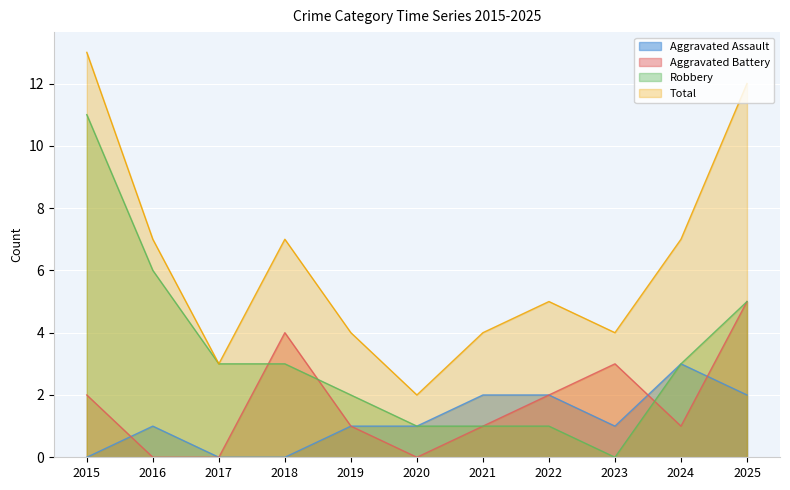

At which label does Aggravated Battery reach its peak?

2025